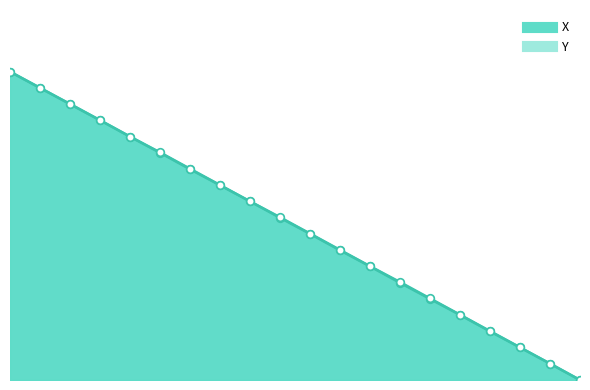

What are all the series names shown in the legend?

X, Y